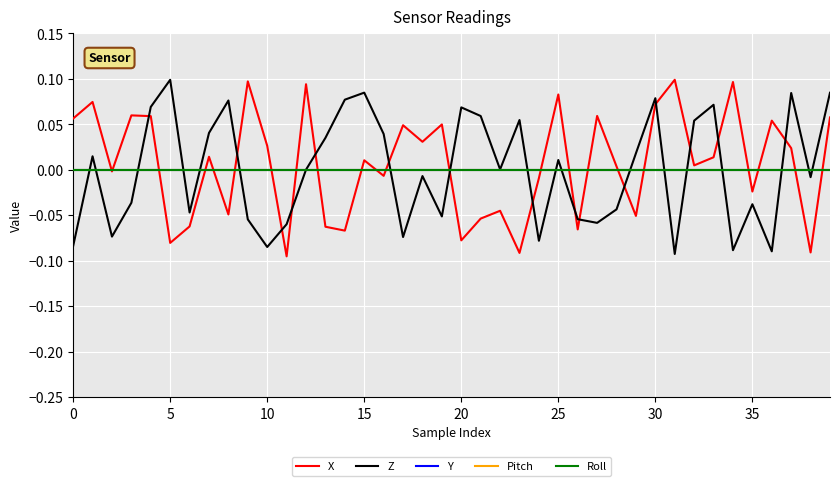

Is this an area chart (filled region under the line)?

No